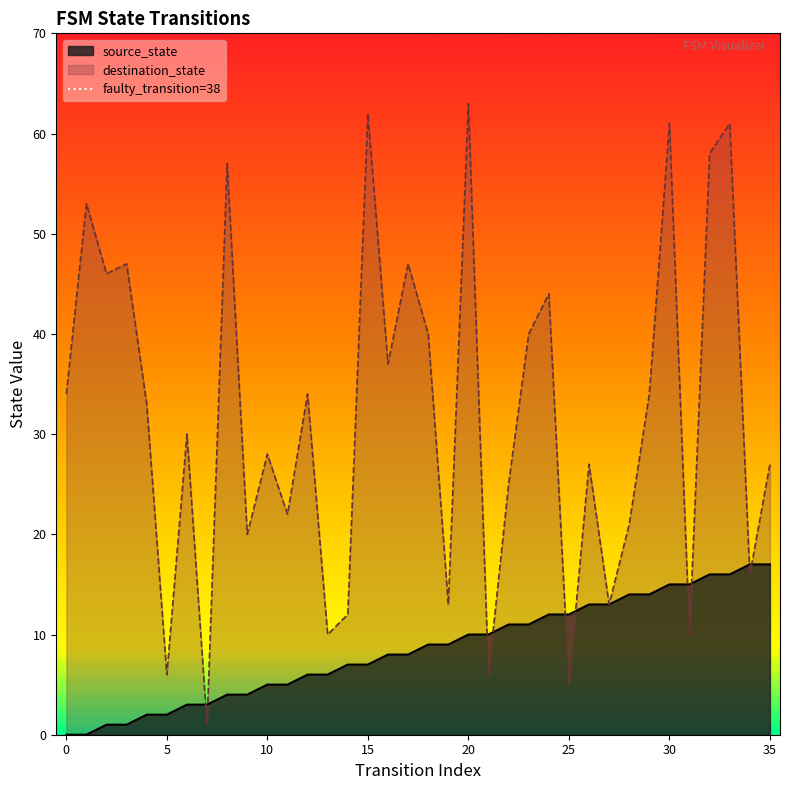

Which has a higher value, 0 or 5?

5